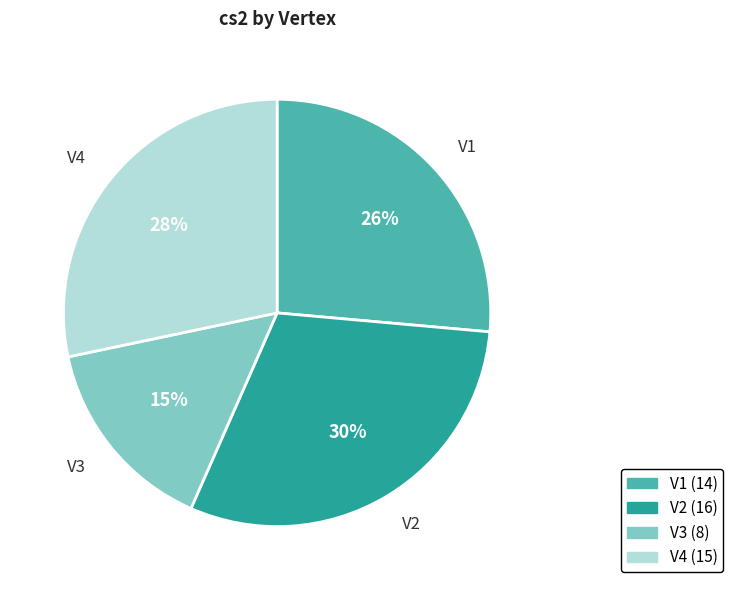

Which category has the biggest portion of the pie?

V2